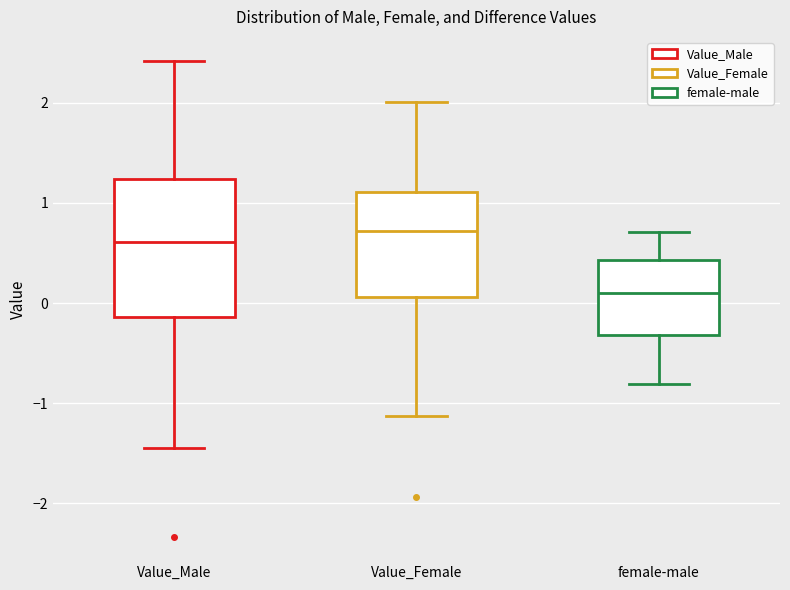

Comparing the boxes themselves (not the whiskers), which one is the tallest?

Value_Male